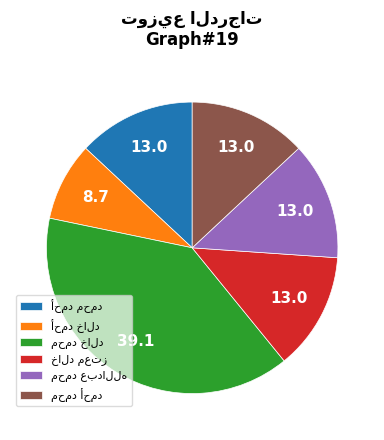

Does any single category account for the majority?

No